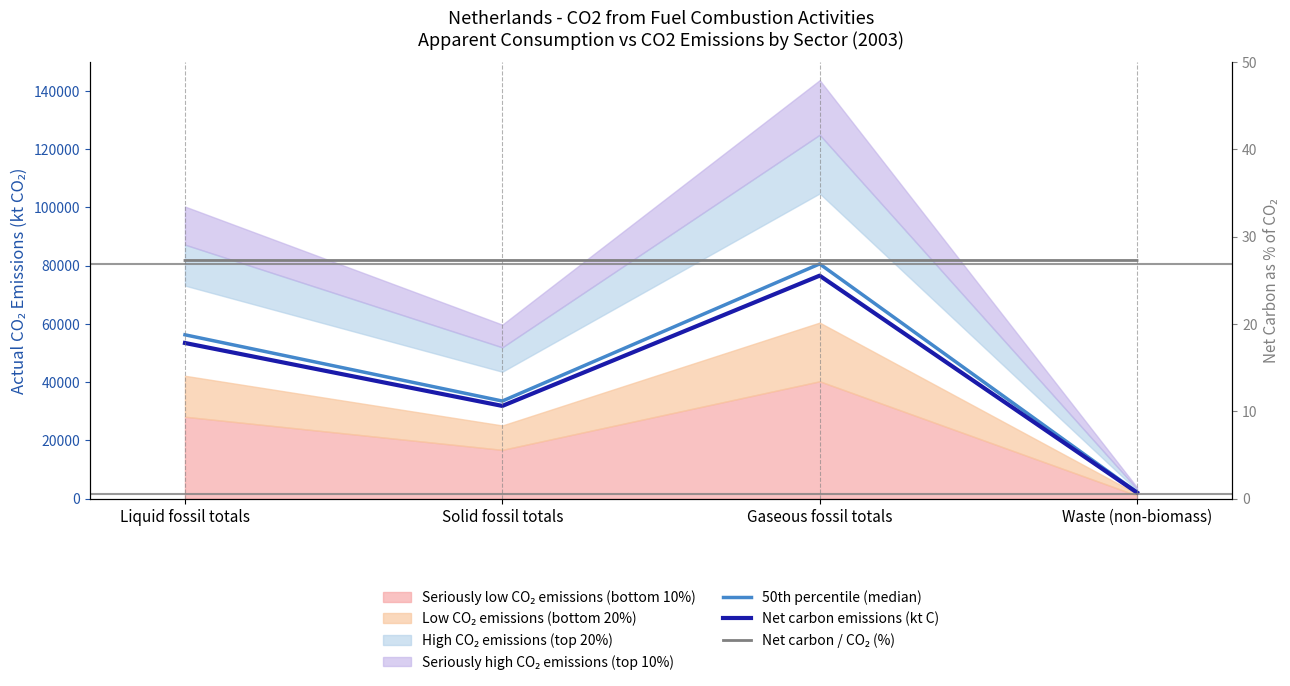

What is the value of the Net carbon emissions (kt C) point at the 3rd from the left?

76553.1